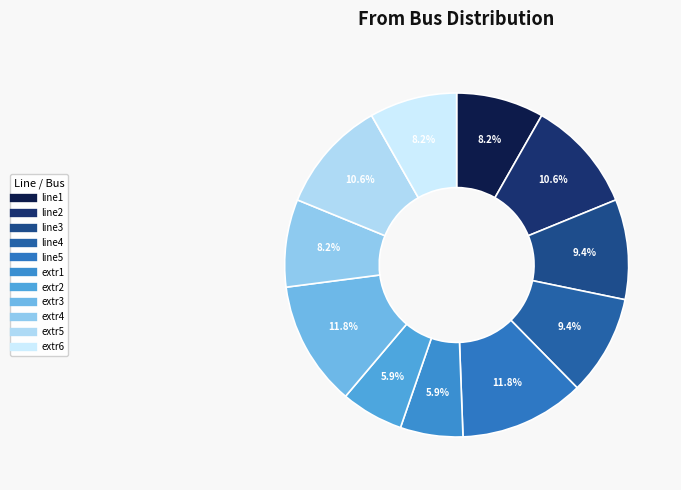

To the nearest percent, what percentage of the pie is line3?

9%